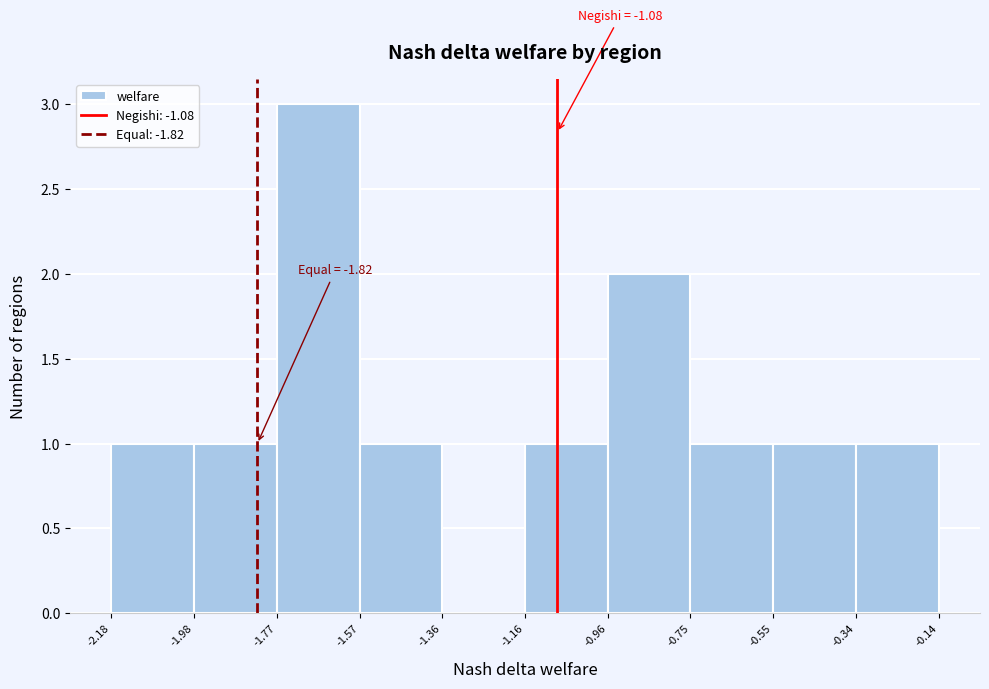

Which range on the x-axis has the tallest bar?

-1.77 to -1.57